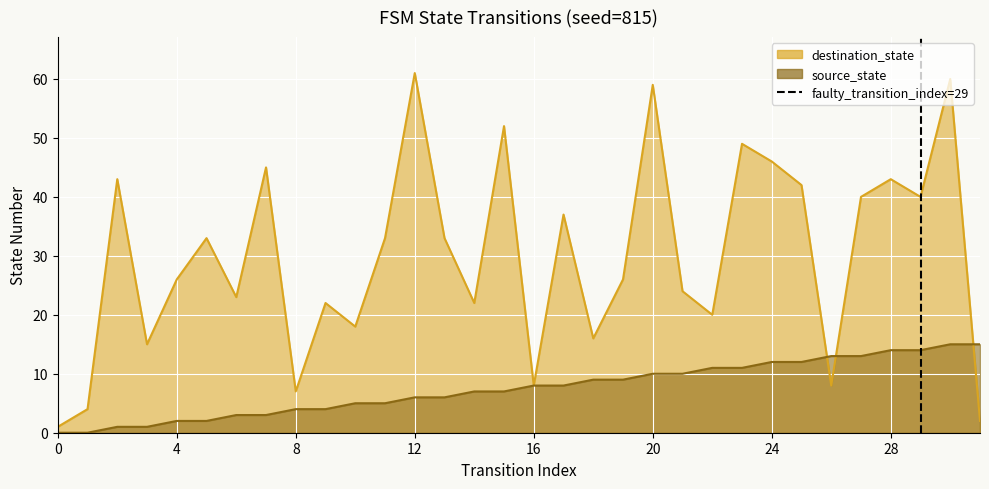

Between 4 and 0, which is larger?

4